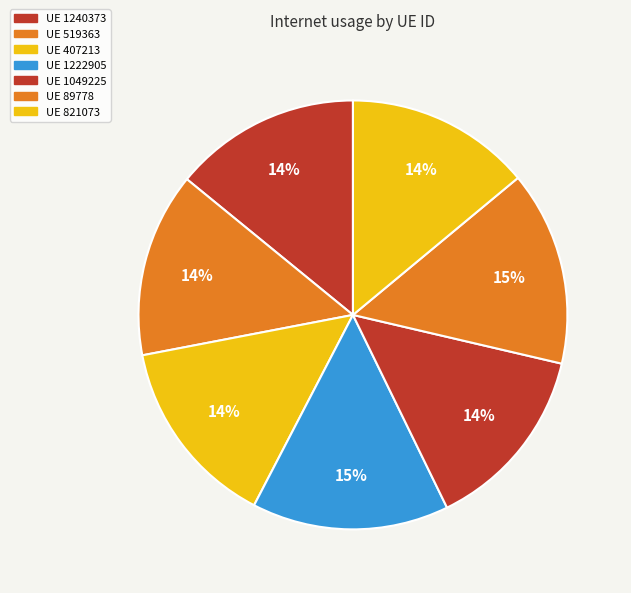

Which slice is the largest?

1222905